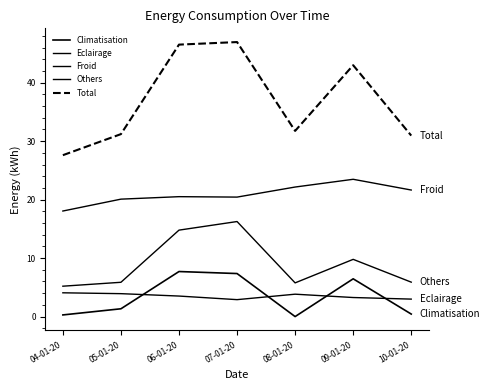

How many lines are shown in the chart?

5